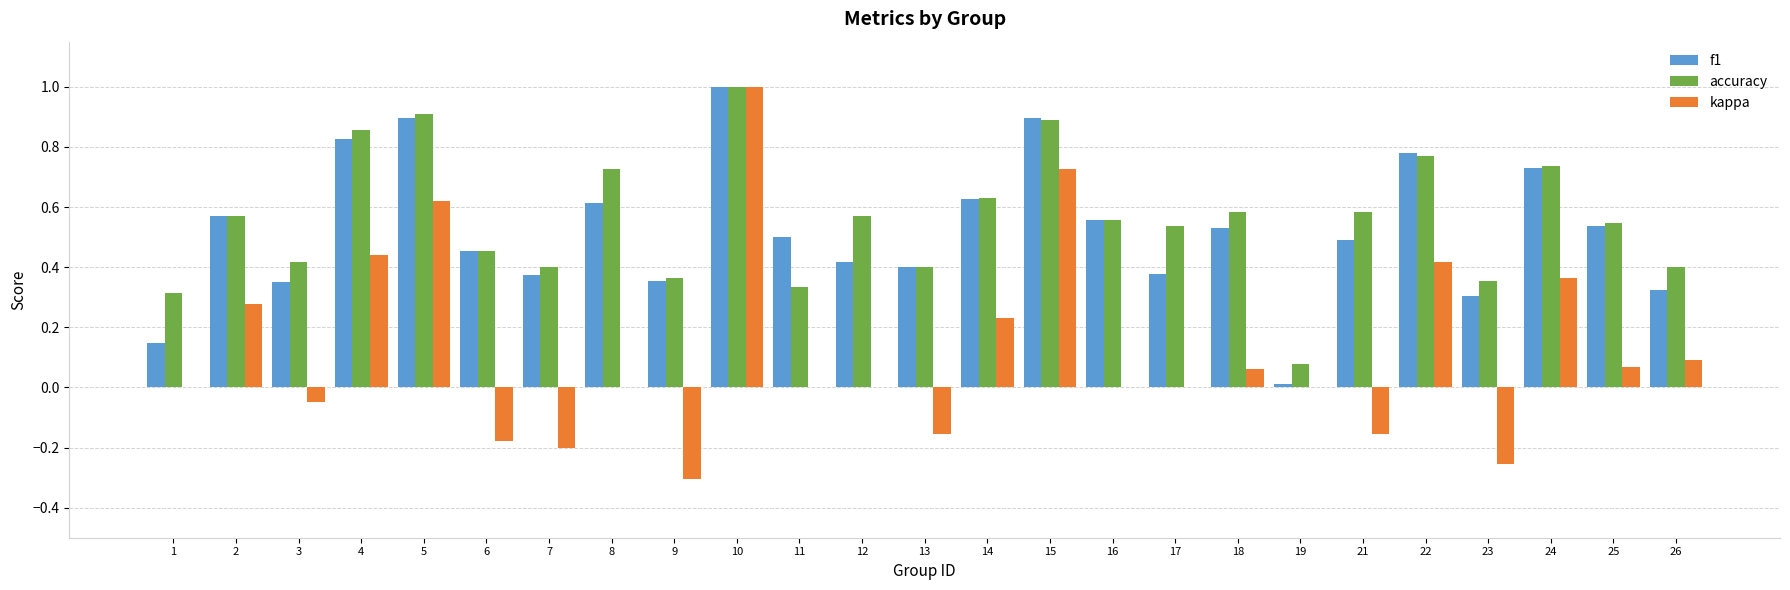

Which series changed the most between 4 and 16?

kappa